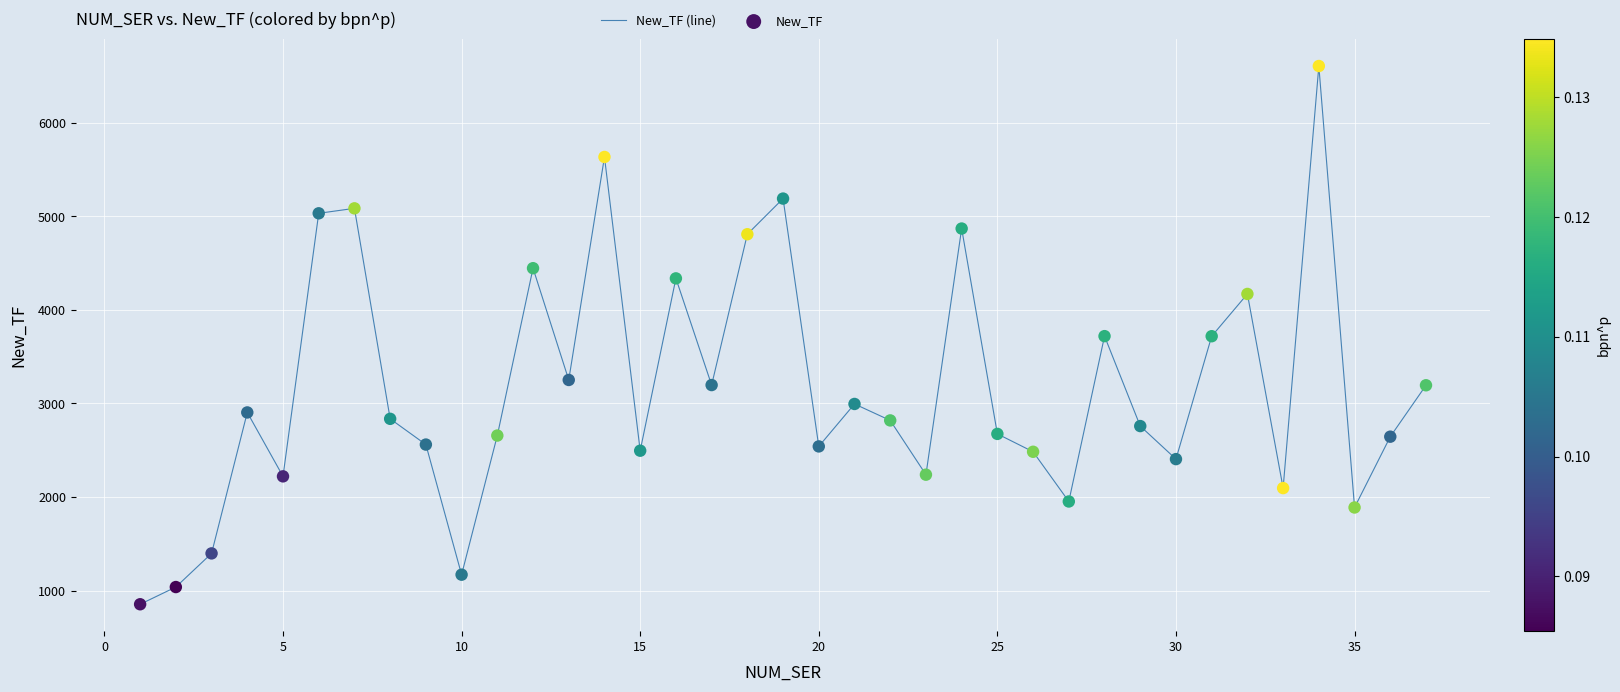

What is the difference between the maximum and minimum values?

5753.5